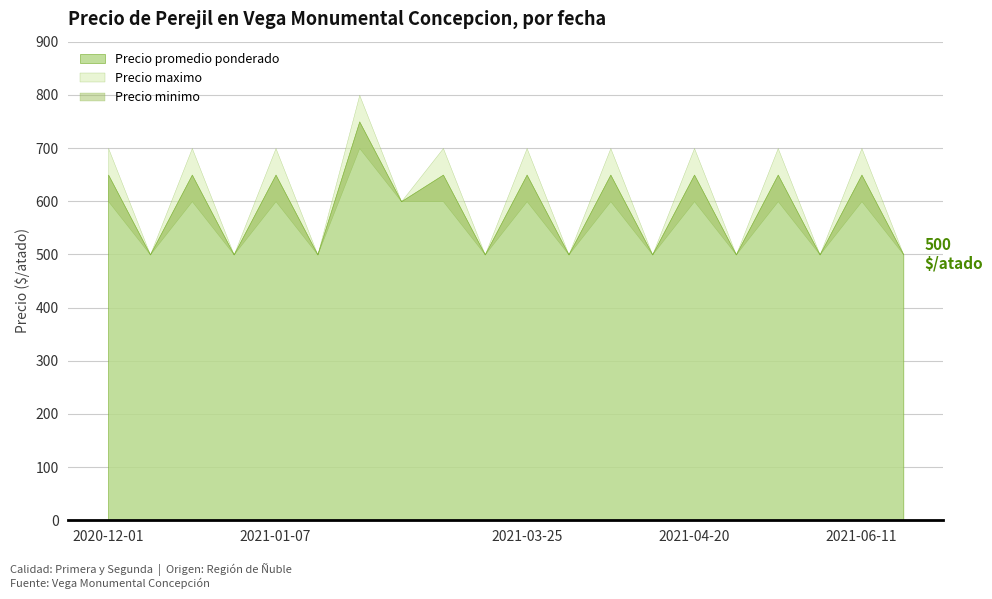

Count the number of data series in this chart.

3